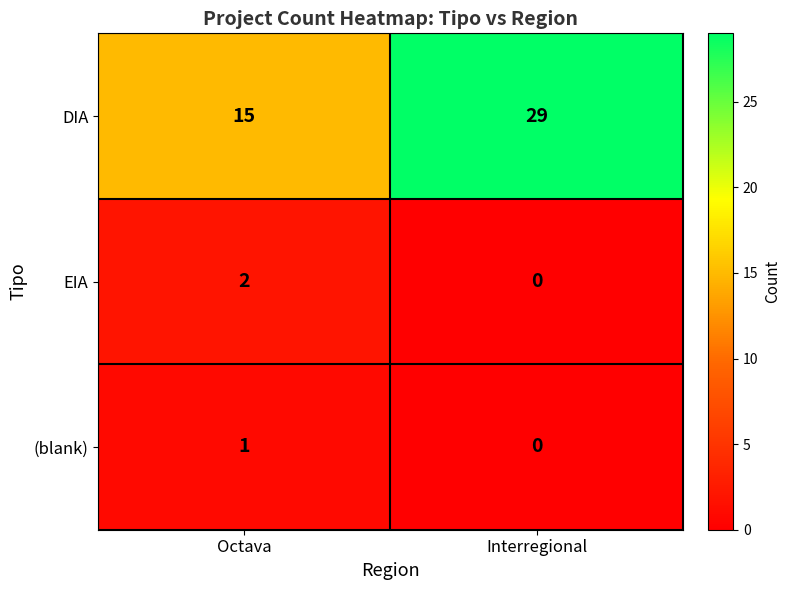

Is it true that (blank) equals 1 at Octava?

True